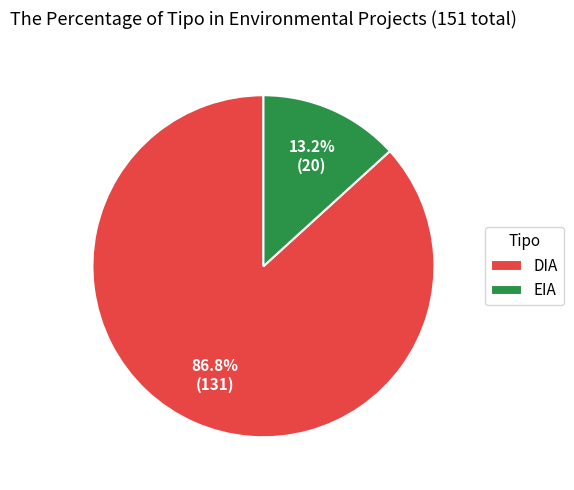

Approximately how many times larger is the value at EIA compared to DIA?

0.2